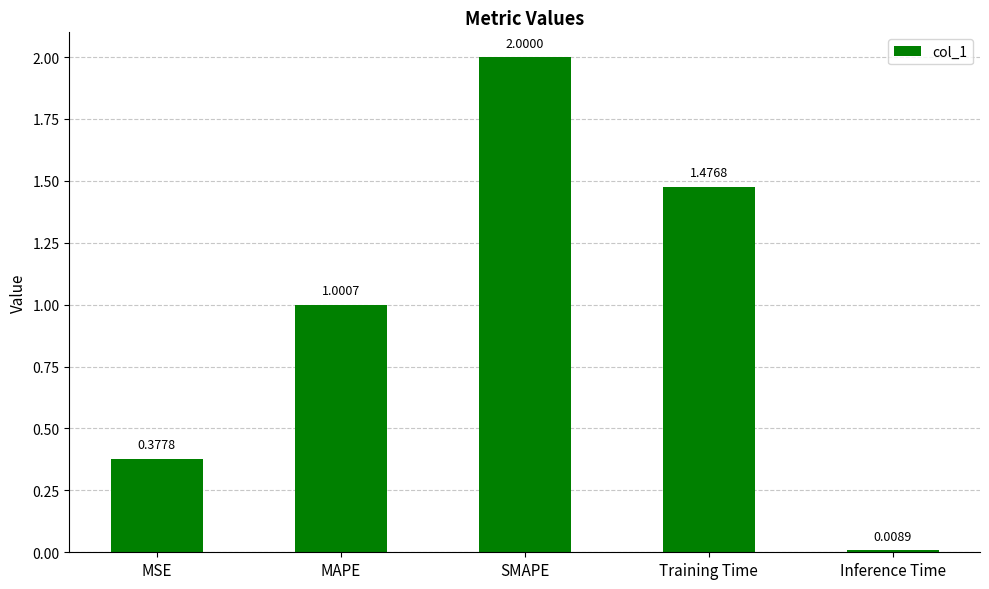

At which category does the chart reach its peak across all series?

SMAPE